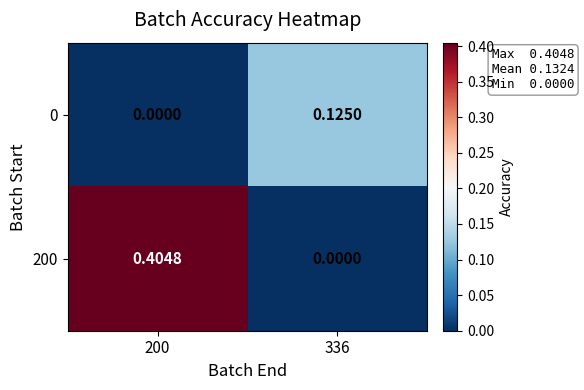

Is the value of 200 at 200 greater than the value of 0 at 336?

Yes